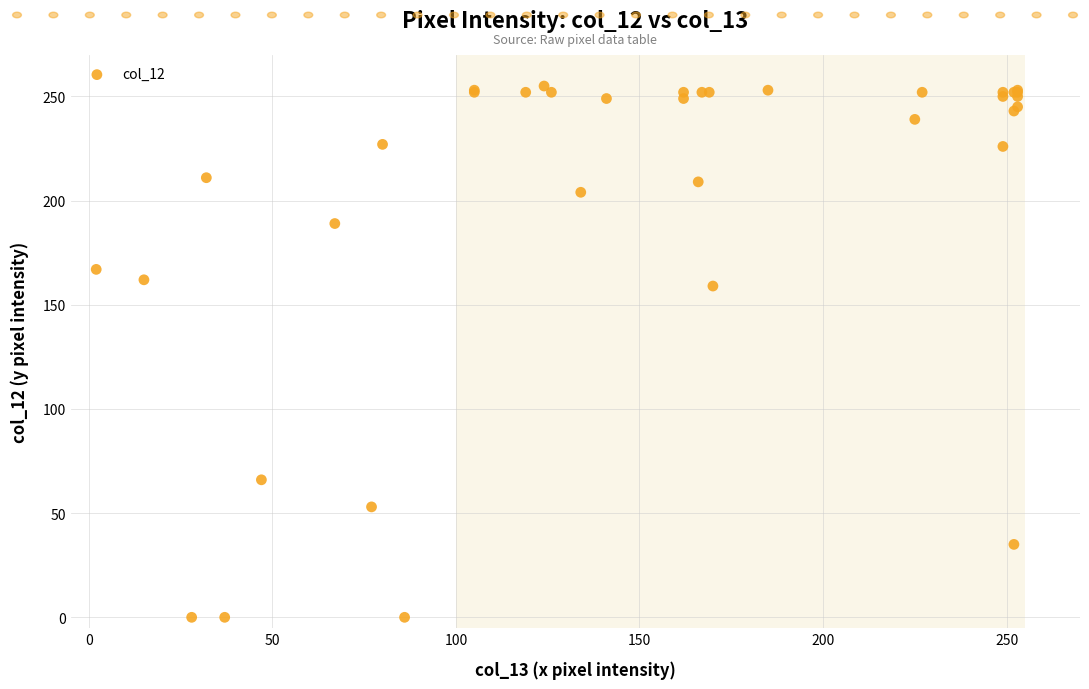

What Y value in the scatter plot is closest to 127?

159